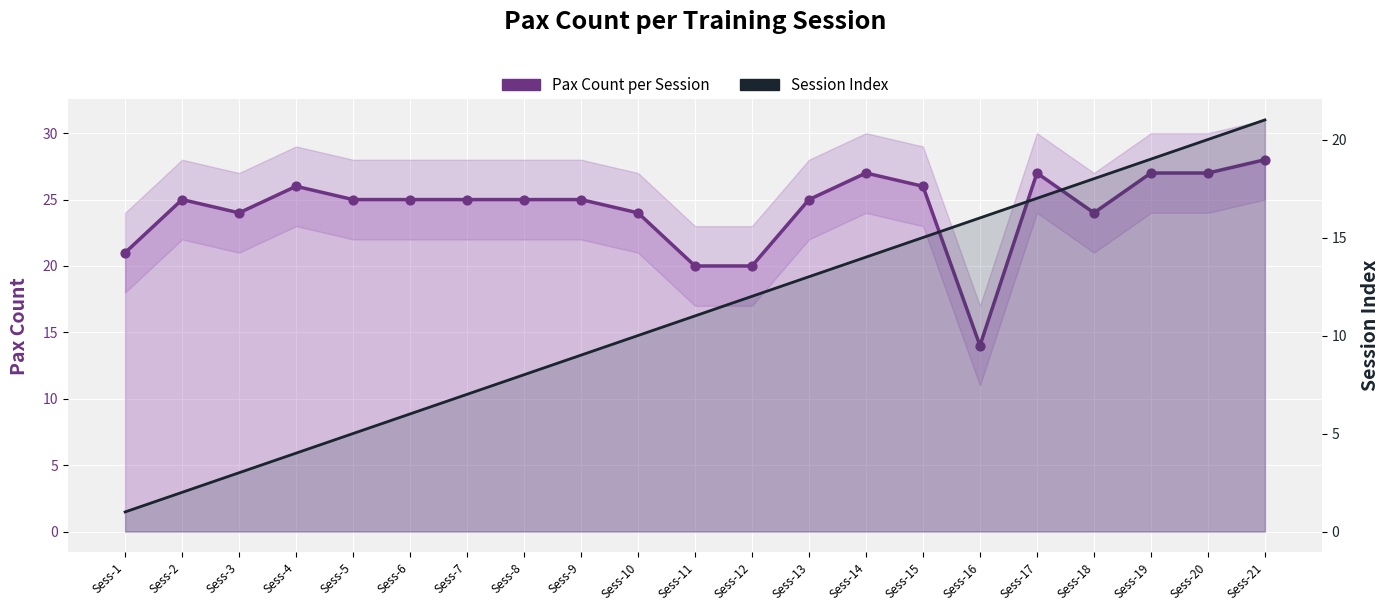

At how many categories does at least one series exceed 9?

21